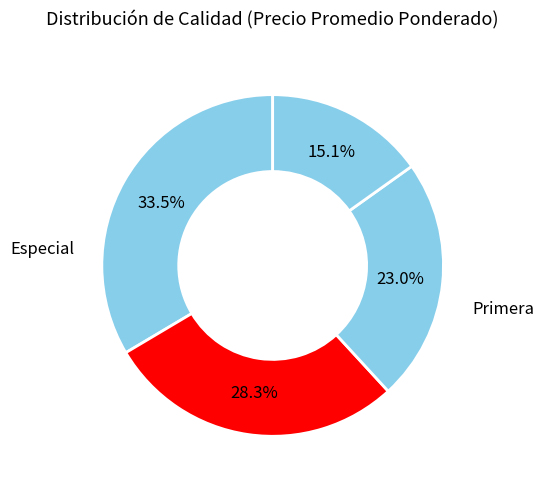

Count the number of slices in the pie.

4